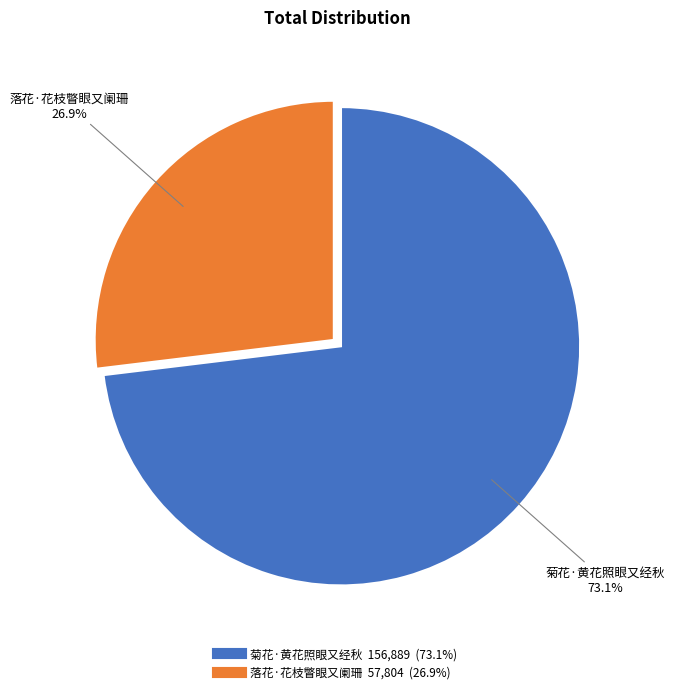

What is the ratio of the value at 落花·花枝瞥眼又阑珊 to the value at 菊花·黄花照眼又经秋?

0.4